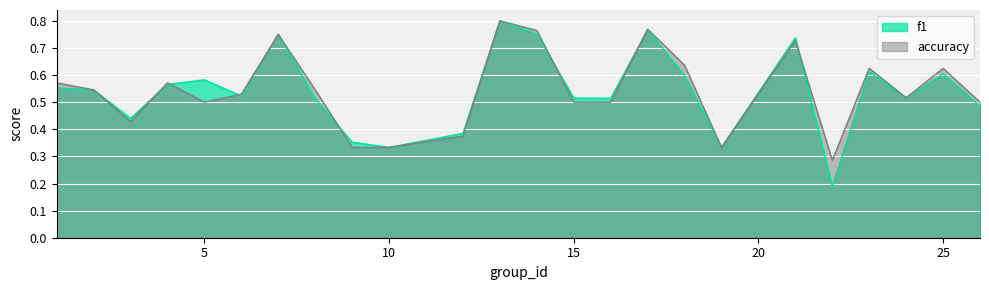

Does the chart display data point markers on the line(s)?

No